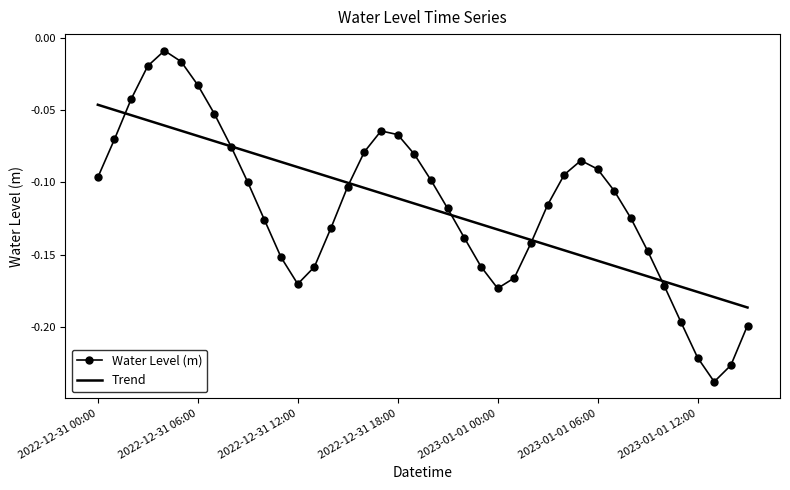

Which series has the widest spread of values?

Water Level (m)